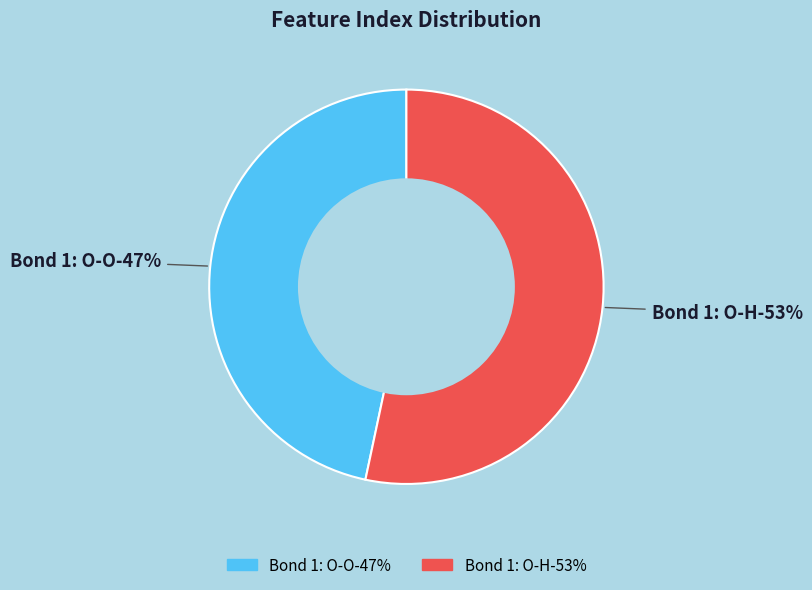

The Bond 1: O-H slice represents 42% of the pie. True or false?

False